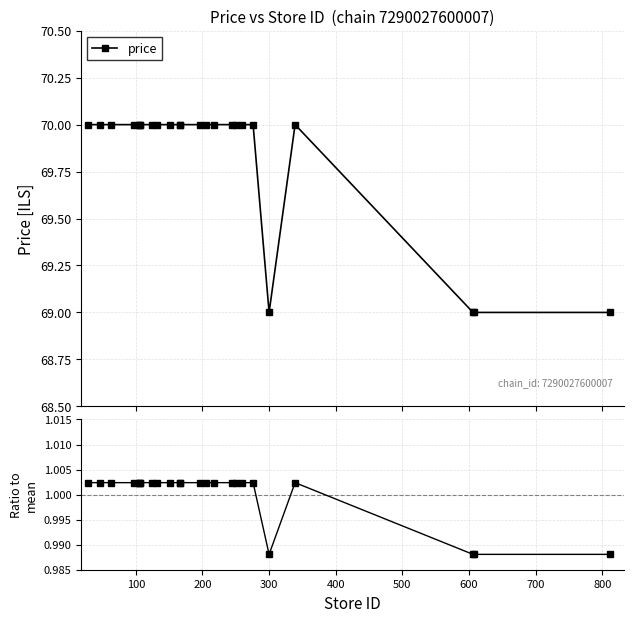

What is the maximum value for price?

70